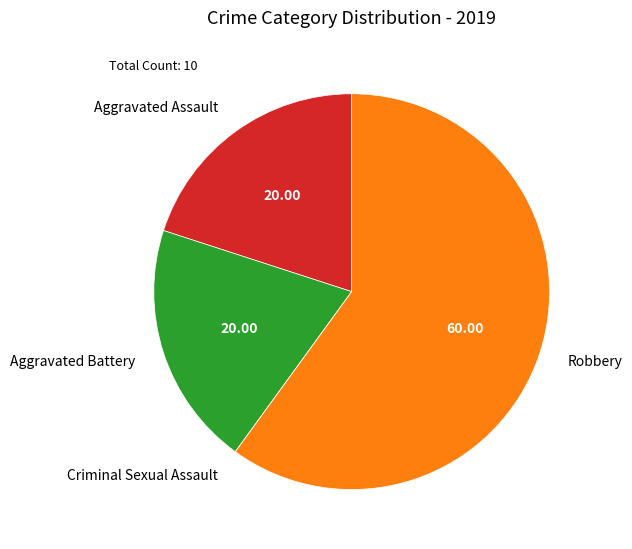

Do Robbery and Aggravated Assault together represent more than half of the pie?

Yes